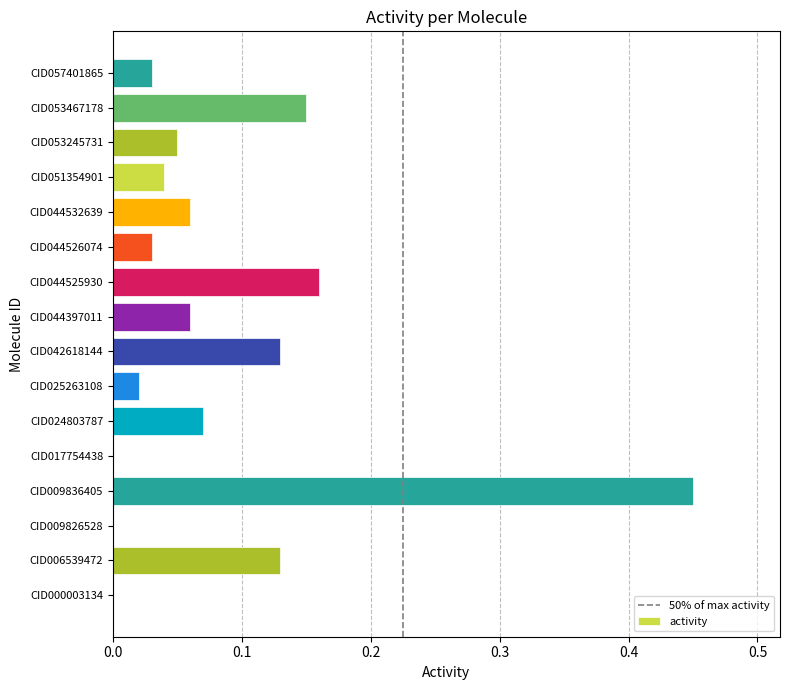

At which category does the chart reach its peak across all series?

CID009836405